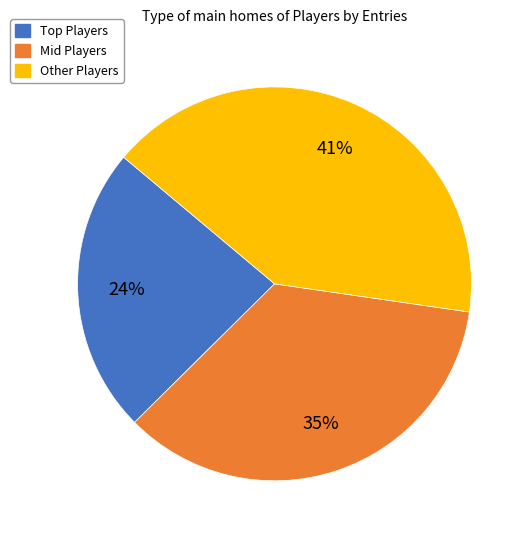

Is there any slice that represents more than half of the pie?

No